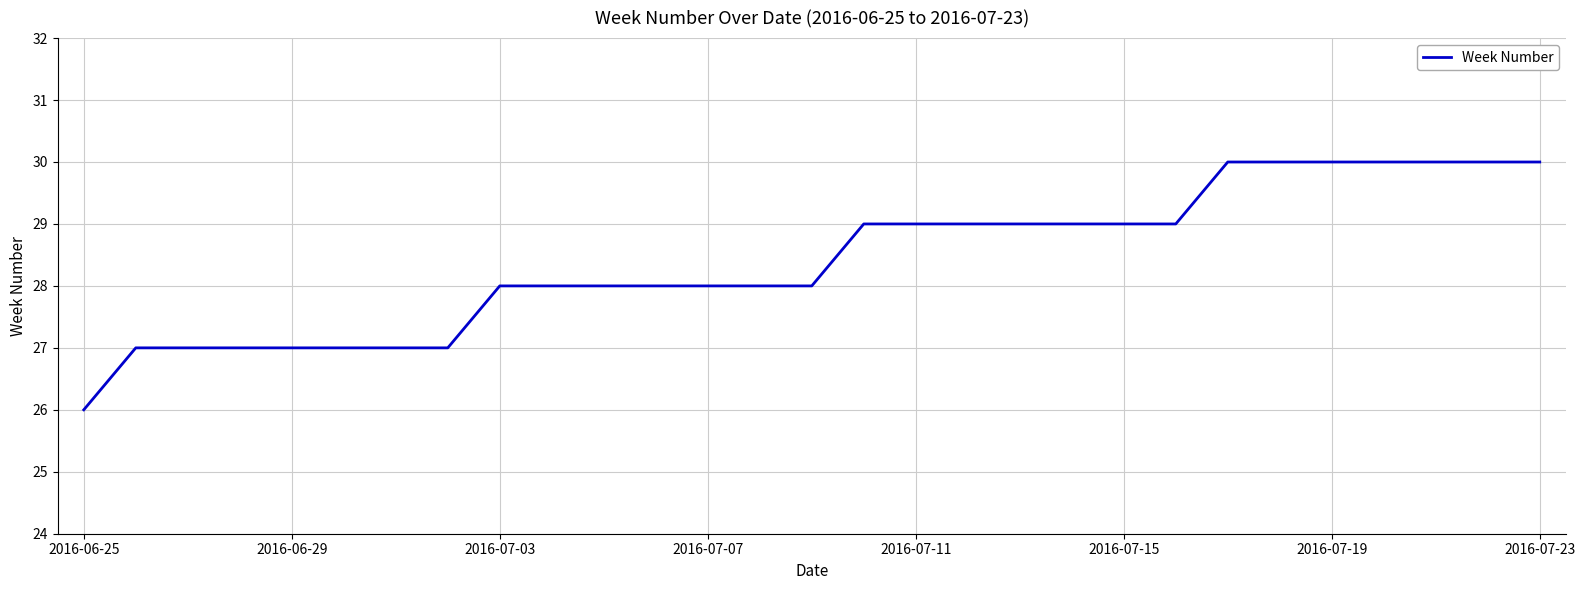

What is the maximum value shown in the chart?

30